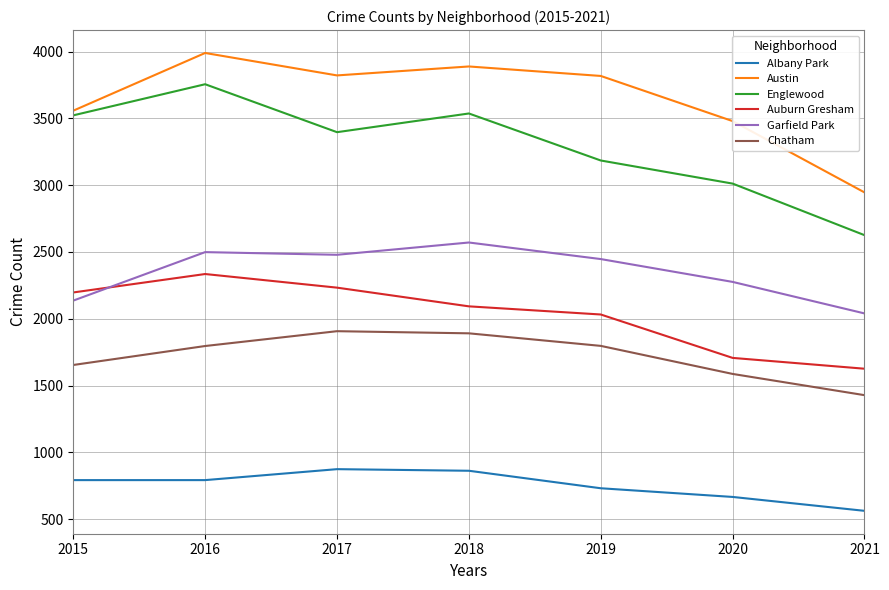

Rank the series by their maximum value, from lowest to highest.

Albany Park, Chatham, Auburn Gresham, Garfield Park, Englewood, Austin